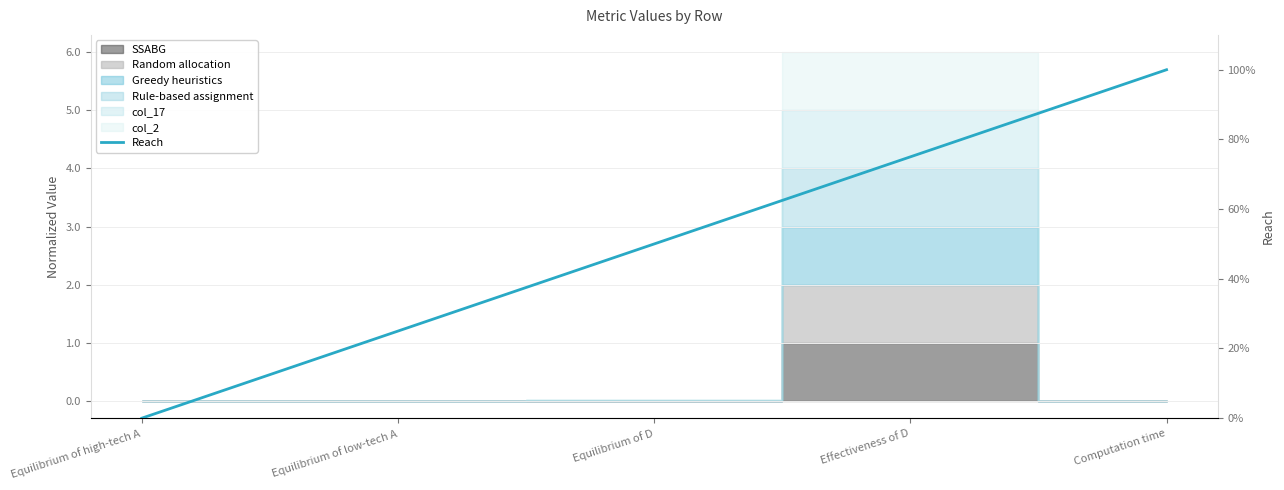

What is the difference between the maximum and minimum values?

100